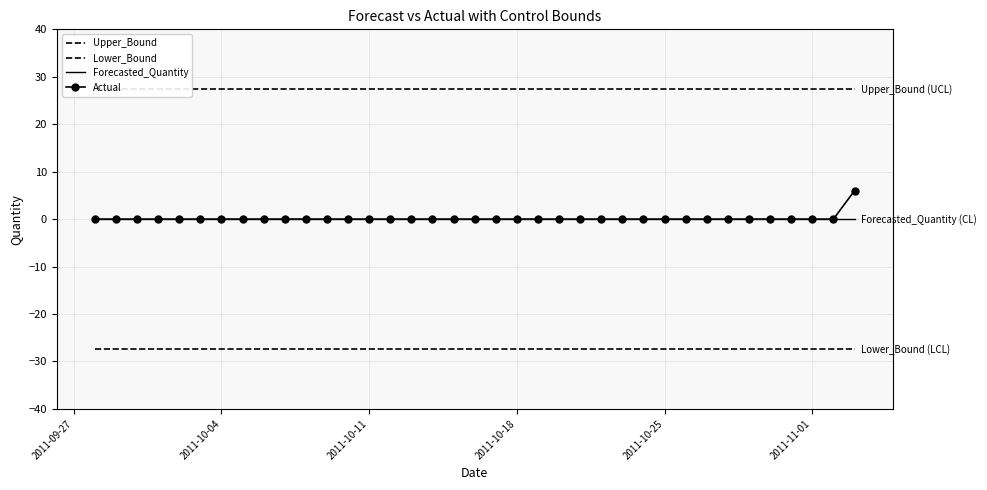

True or false: Upper_Bound and Actual intersect in this chart.

False